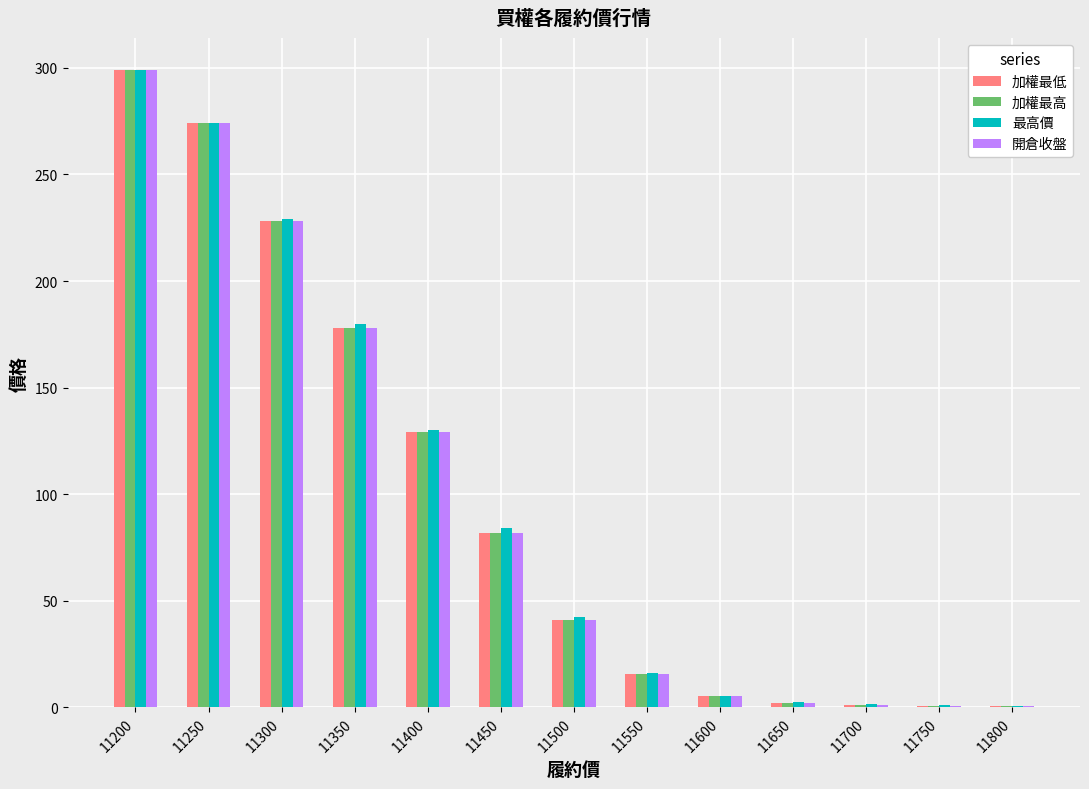

How many categories are shown in the chart?

13